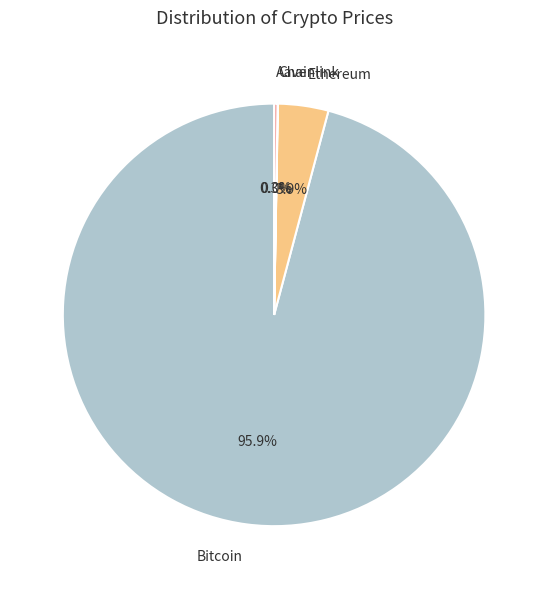

Do Ethereum and Bitcoin together represent more than half of the pie?

Yes